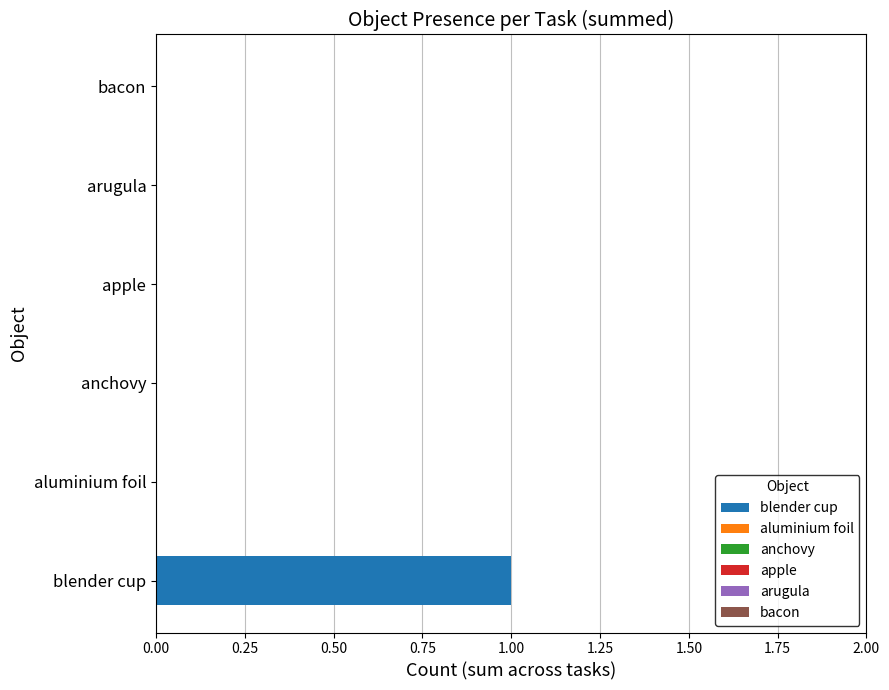

Is it true that blender cup equals 0 at 4?

False